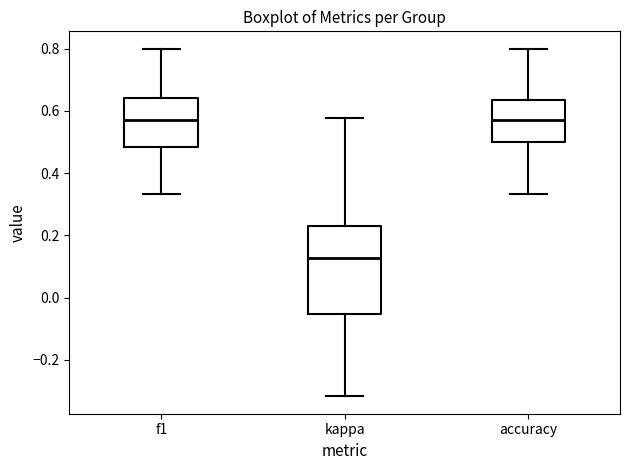

Which box's median line is the lowest?

kappa